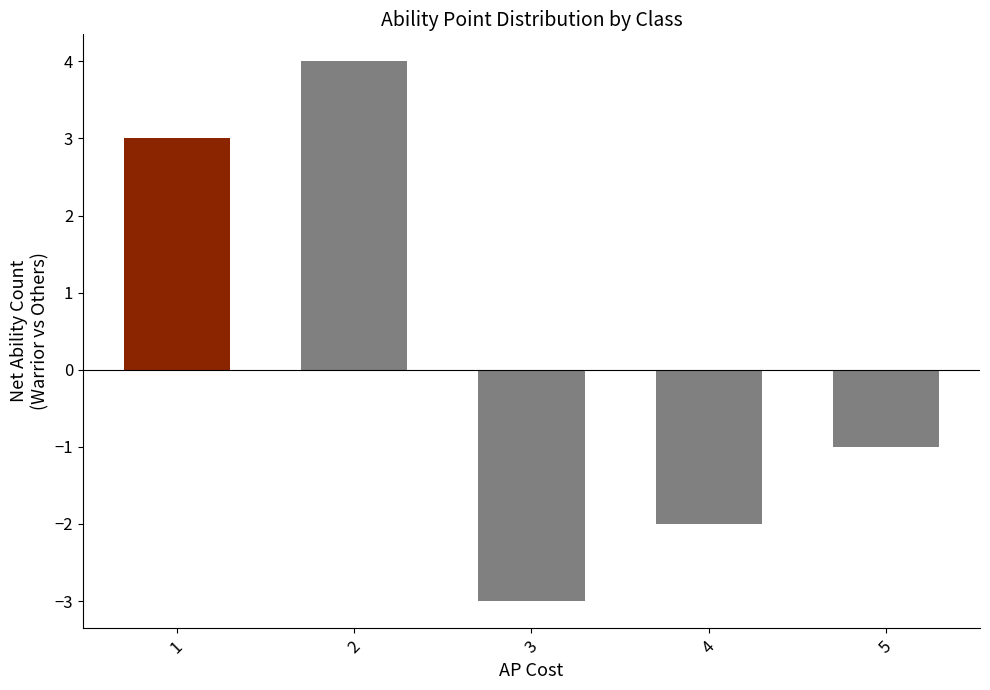

Which category has the highest value across all series?

2